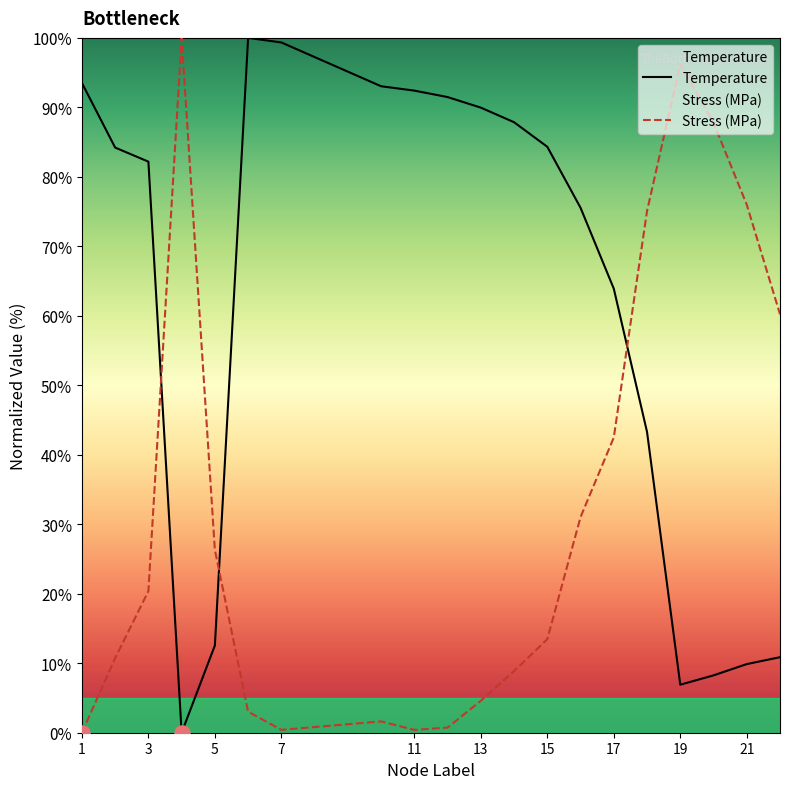

Is the value of Temperature at 7 greater than the value of Stress_MPa at 4?

No